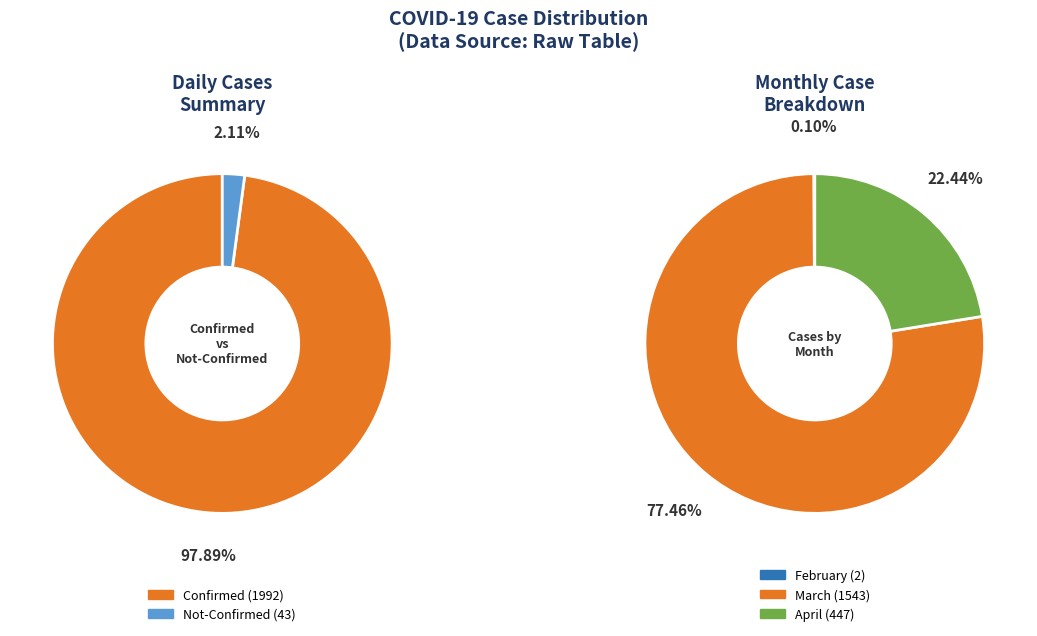

The 17 slice represents 15% of the pie. True or false?

False